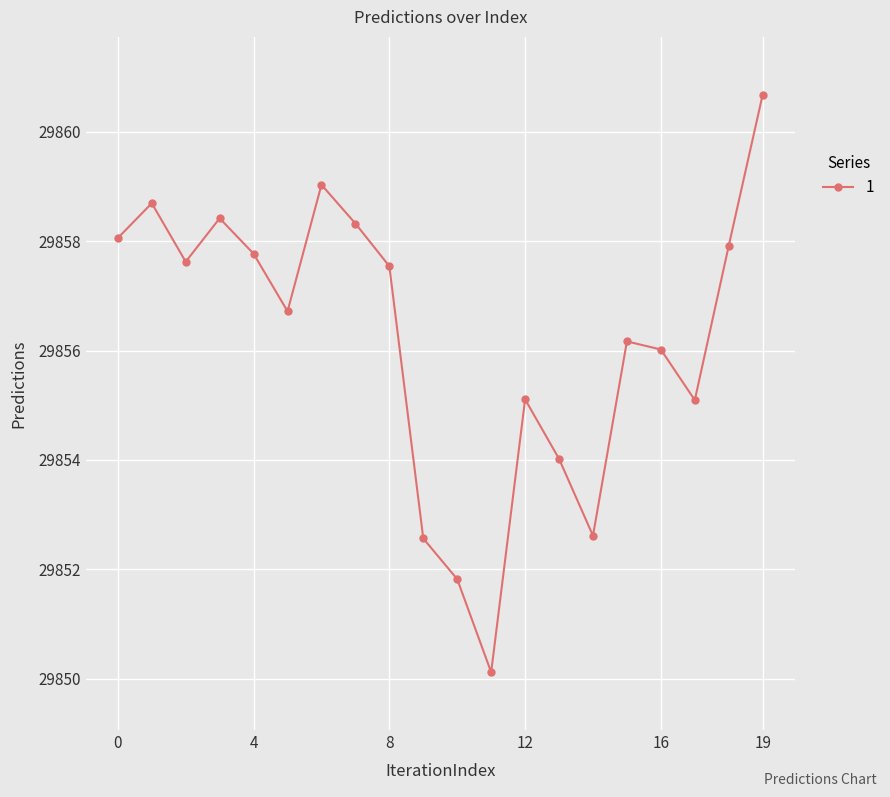

What is the maximum value shown in the chart?

29860.7